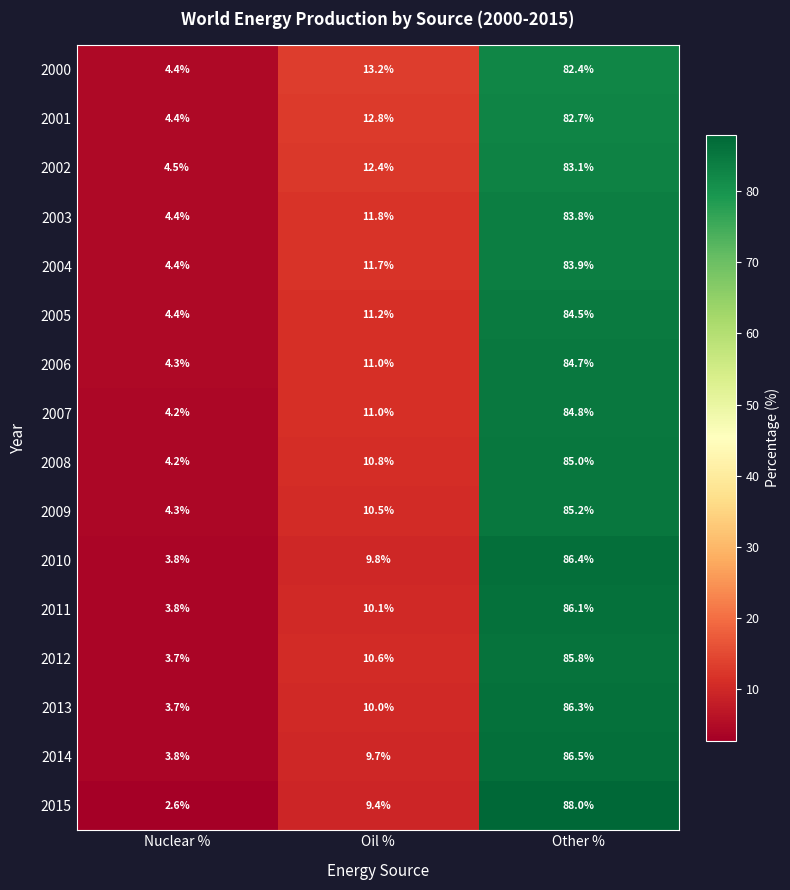

Which category has the lowest value in the 2000 series?

Nuclear %